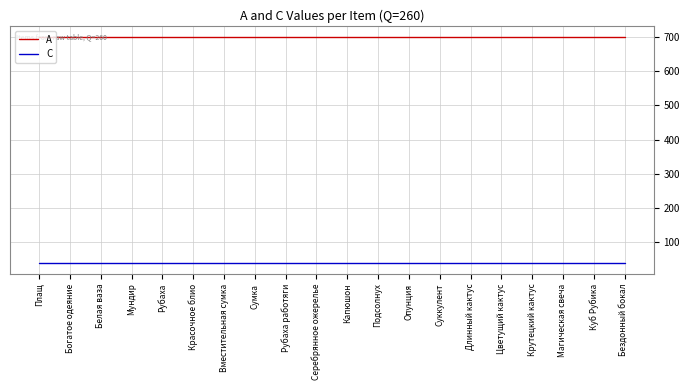

Is the value of C at Плащ greater than the value of A at Длинный кактус?

No